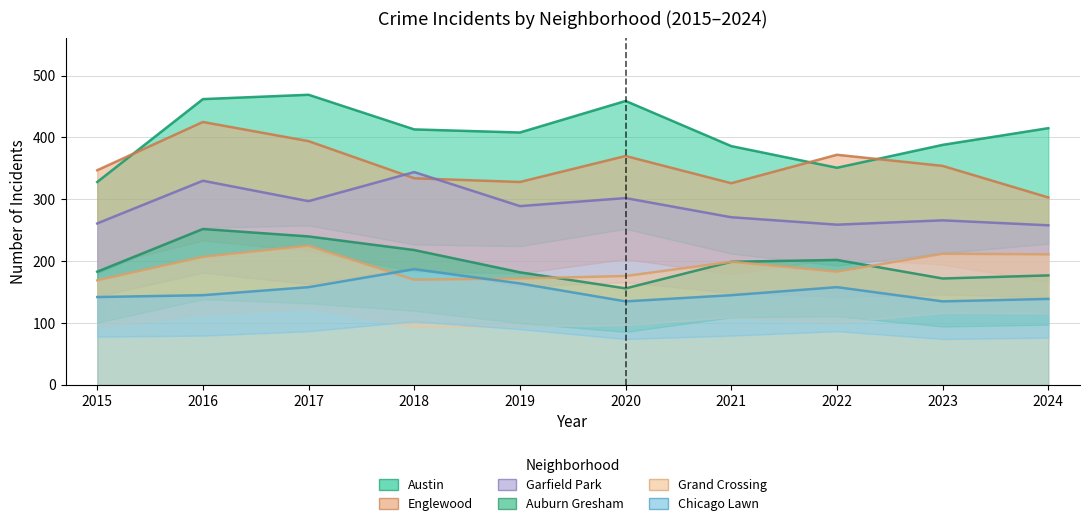

Which series has the largest total across all categories?

Austin